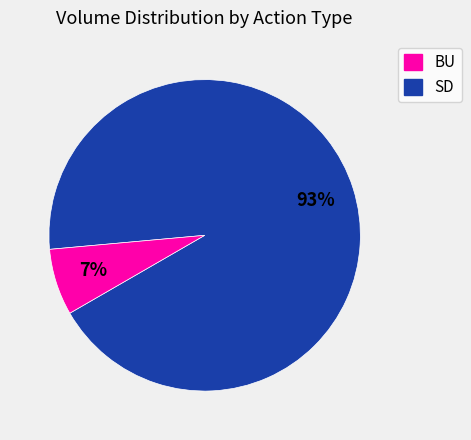

Count the number of slices in the pie.

2